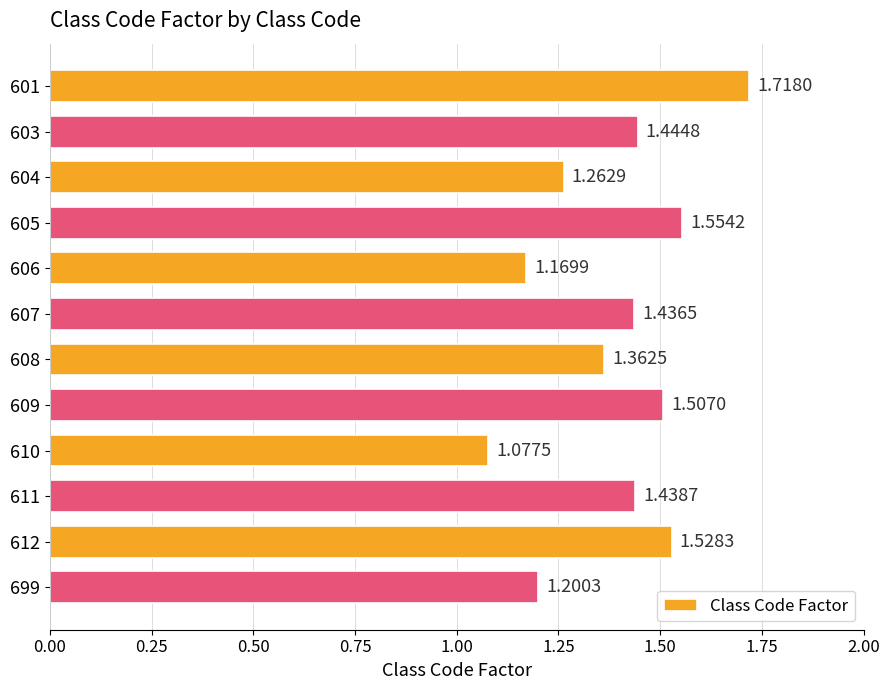

Between 612 and 611, which is larger?

612